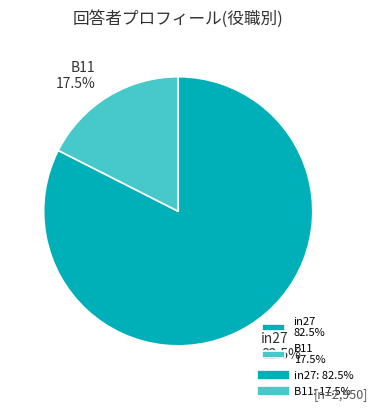

Which category has the smallest portion of the pie?

B11 17.5%